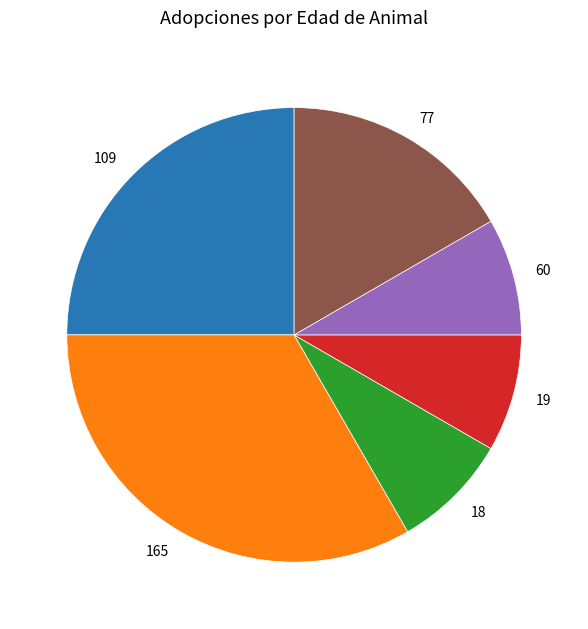

Does any single category account for the majority?

No